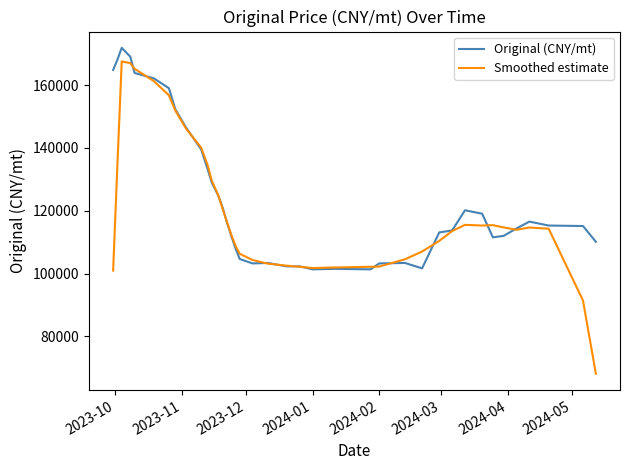

What is the maximum value shown in the chart?

171851.8